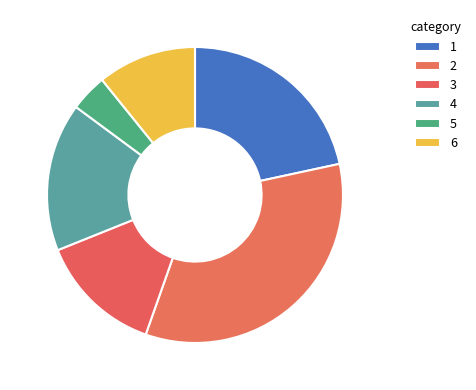

To the nearest percent, what is the average slice percentage?

17%